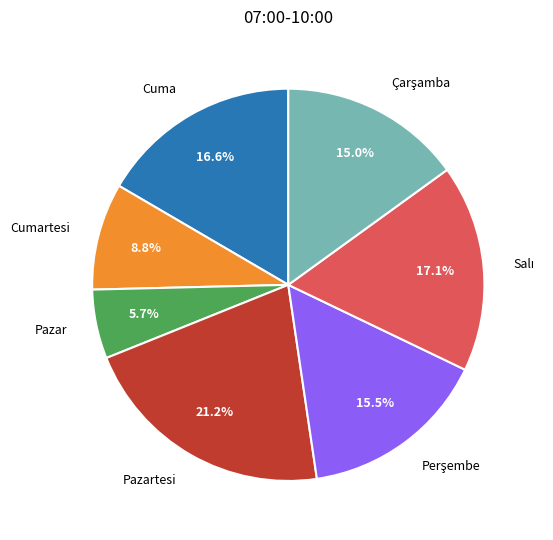

Is there any slice that represents more than half of the pie?

No